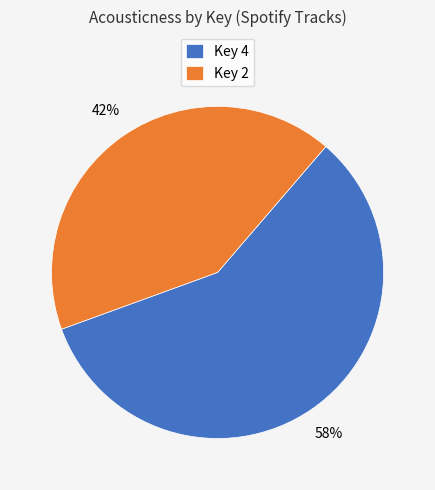

Is the sum of Key 4 and Key 2 greater than half?

Yes